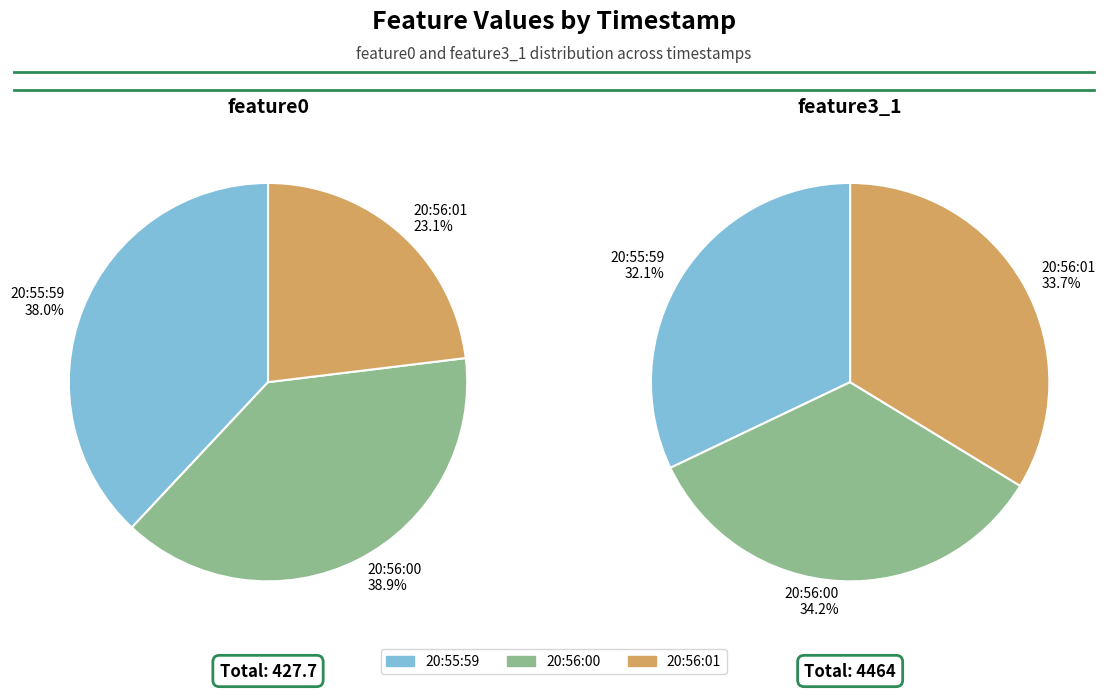

How many slices are in this pie chart?

3